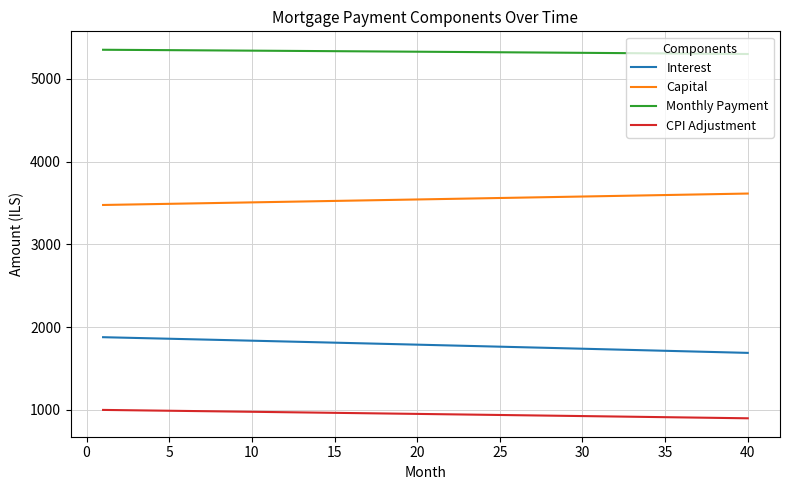

Rank the series by their average value, from highest to lowest.

Monthly Payment, Capital, Interest, CPI Adjustment